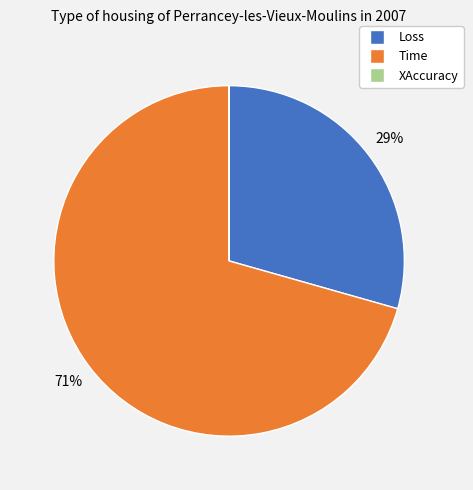

Is the sum of Time and Loss greater than half?

Yes